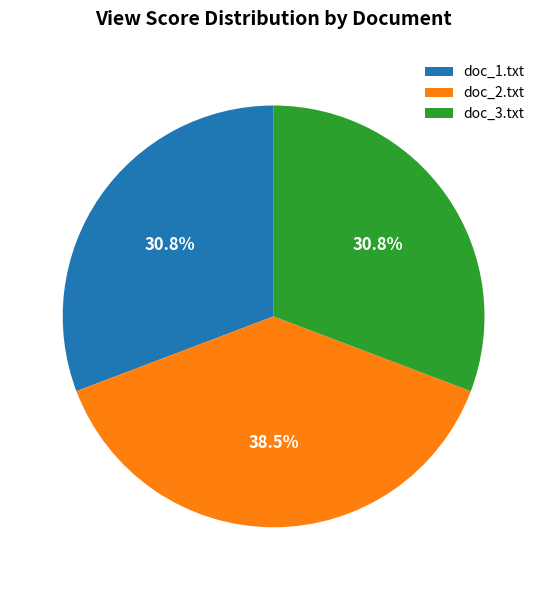

The doc_1.txt slice represents 31% of the pie. True or false?

True